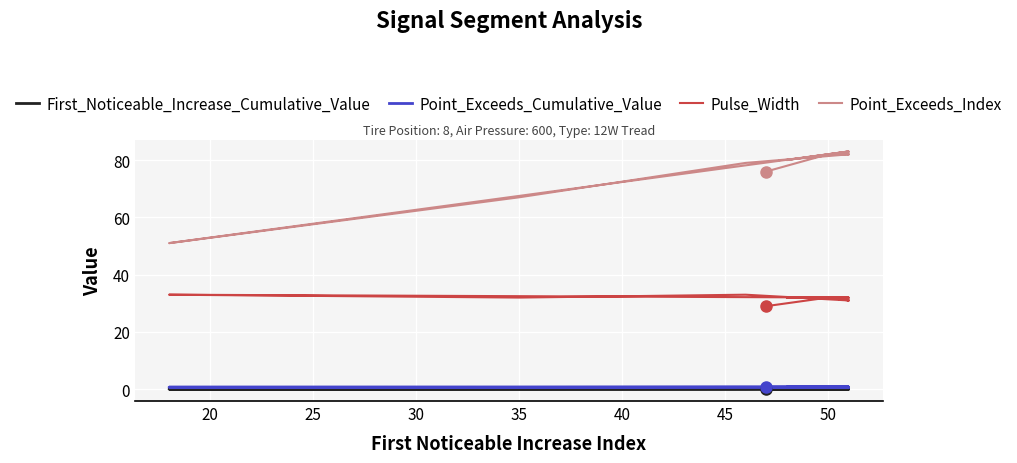

Is it true that First_Noticeable_Increase_Cumulative_Value equals 0.0 at 50?

False